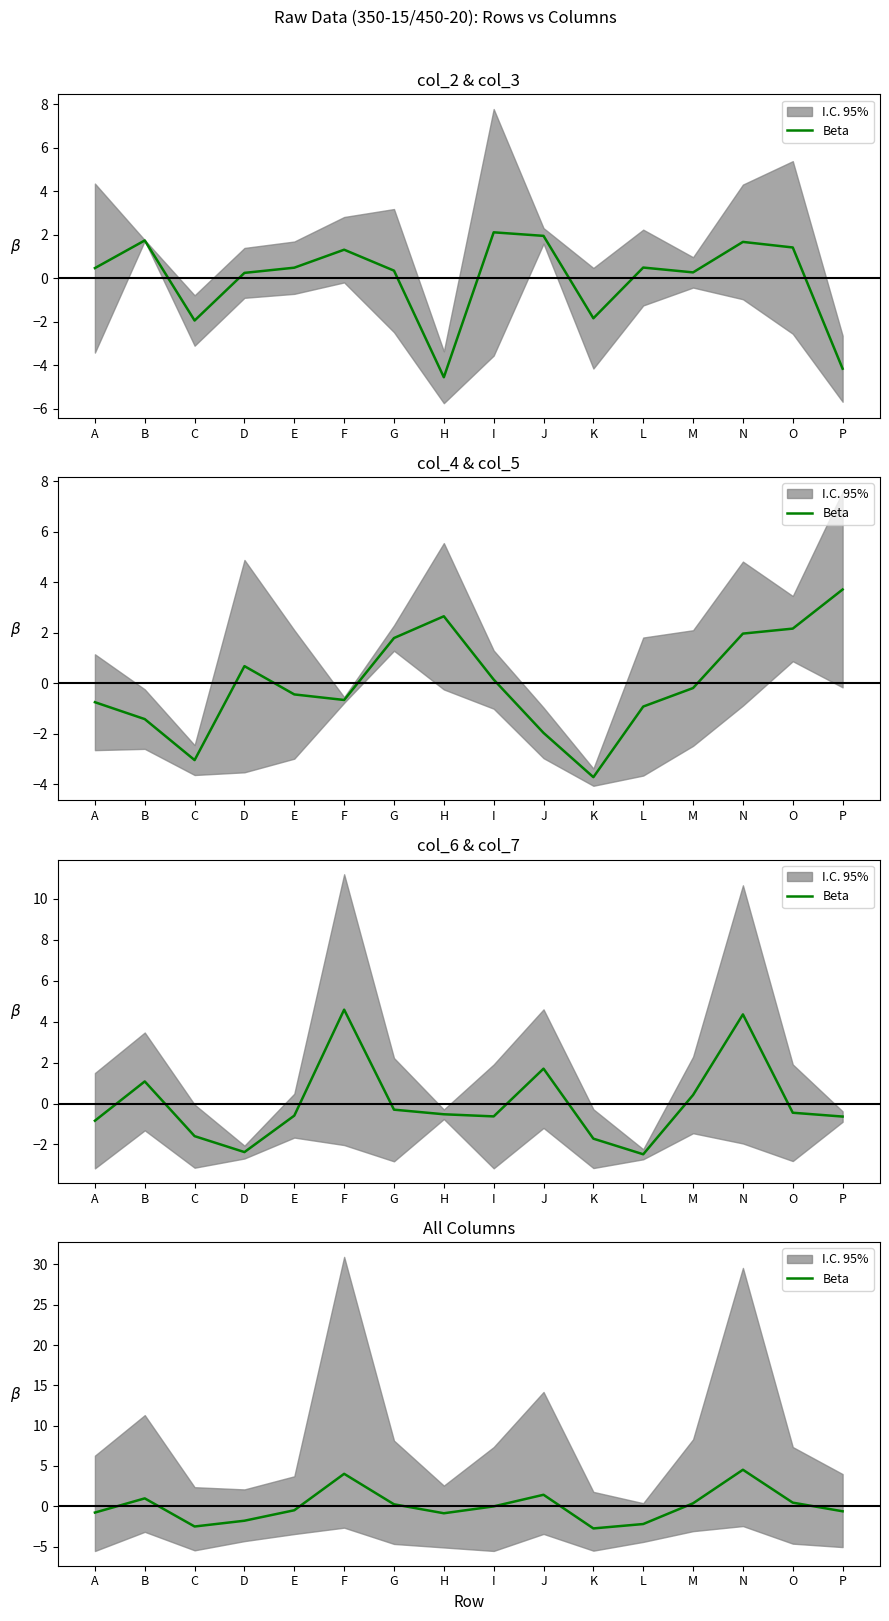

Which label corresponds to the smallest value in the chart?

K